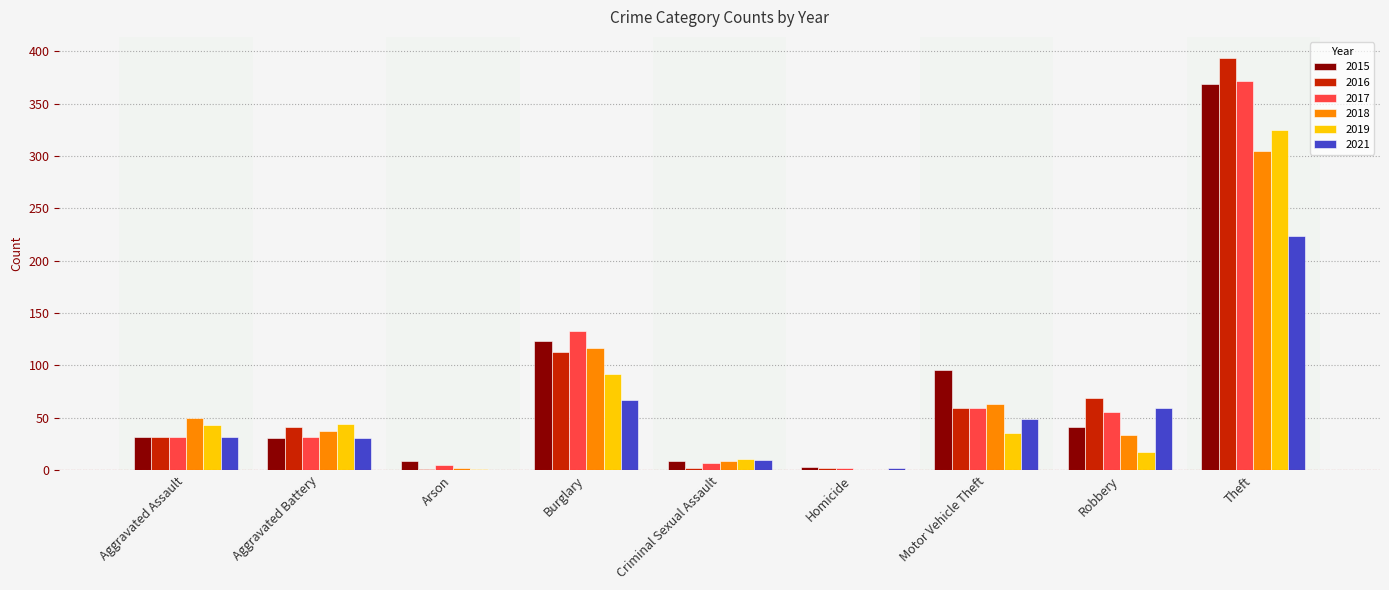

What is the label of the 9th bar from the right?

Aggravated Assault